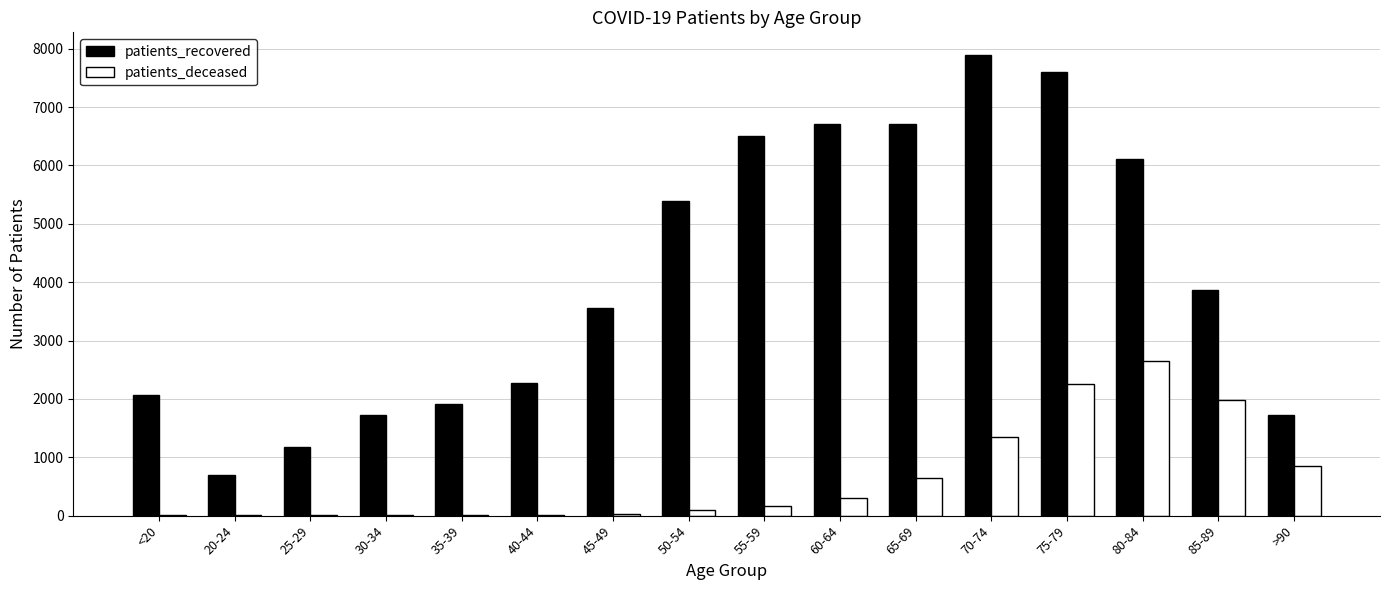

True or false: patients_recovered has a value of 423 at 30-34.

False